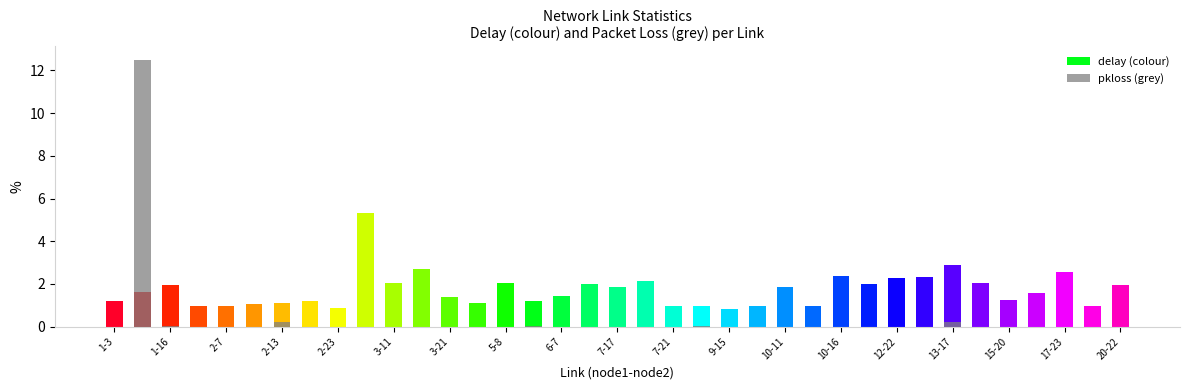

List the series in order of their overall mean, highest first.

delay, pkloss